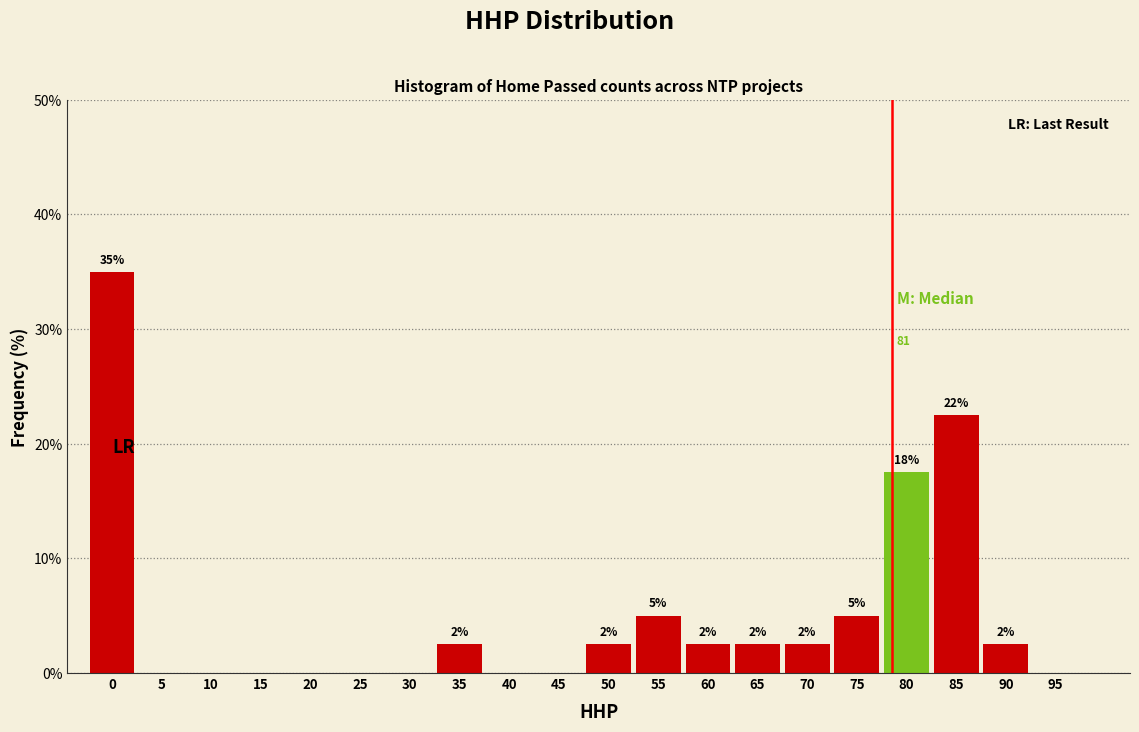

Are the bars horizontal?

No